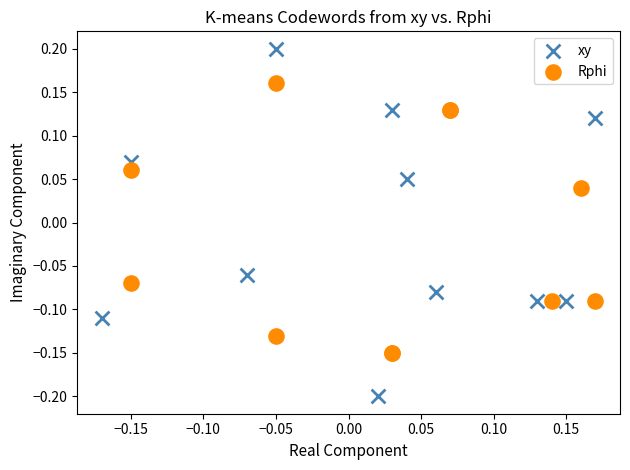

Which series contains the lowest Y value?

xy